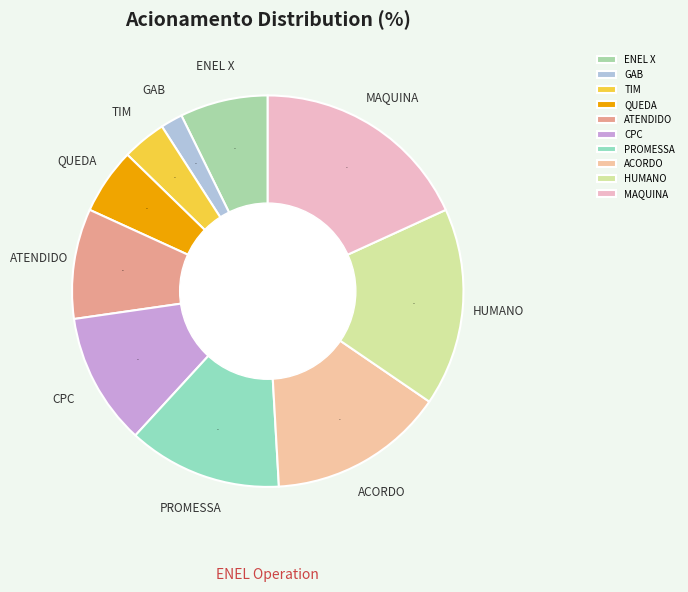

What is the smallest slice in the pie chart?

GAB